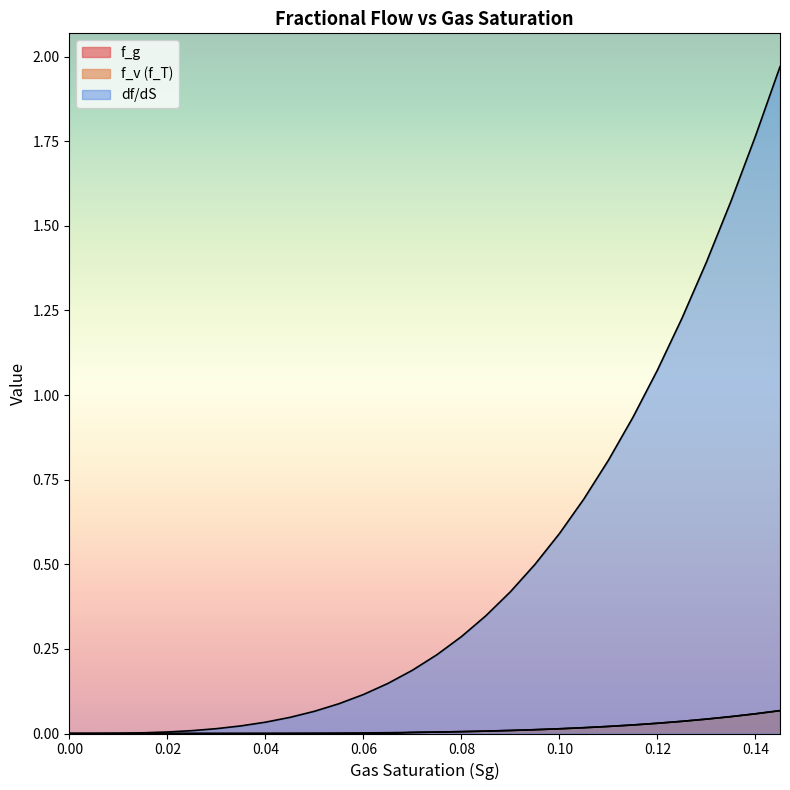

After their last crossing, which series has the higher values: f_g or f_v?

f_v